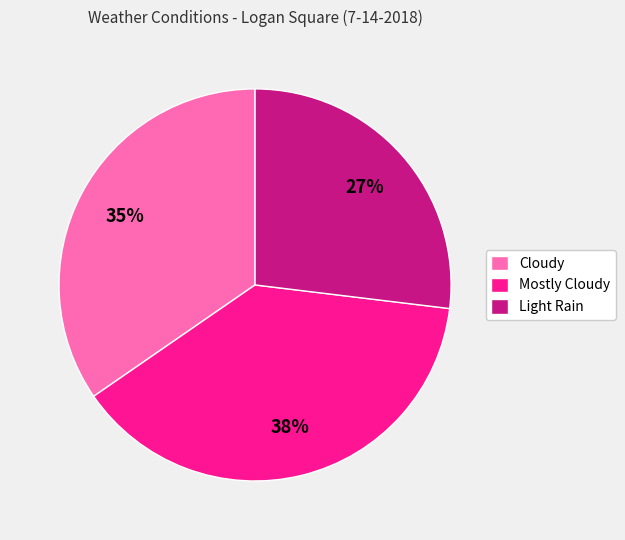

Which category has the smallest portion of the pie?

Light Rain